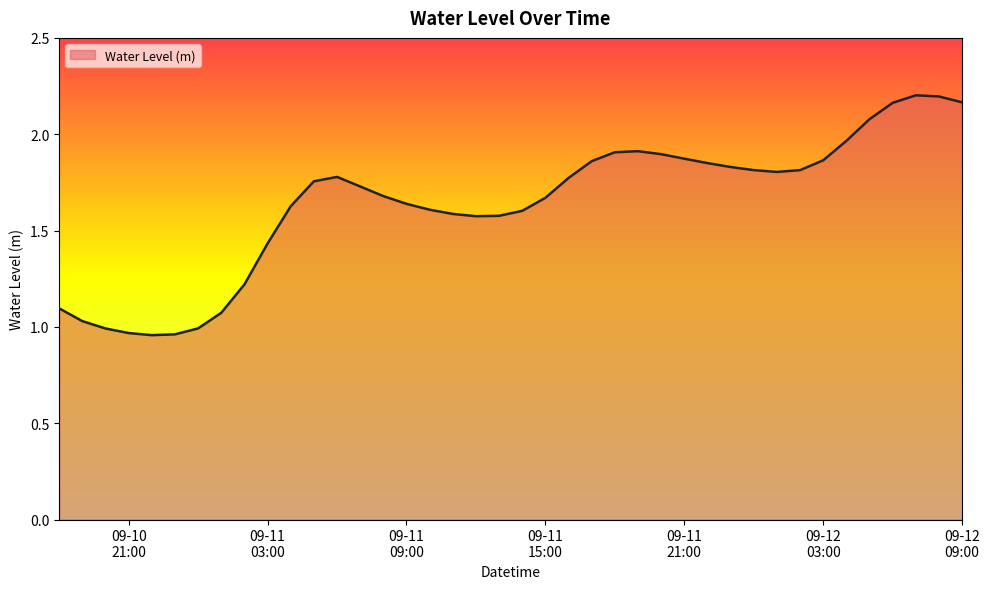

What is the difference between the maximum and minimum values?

1.2